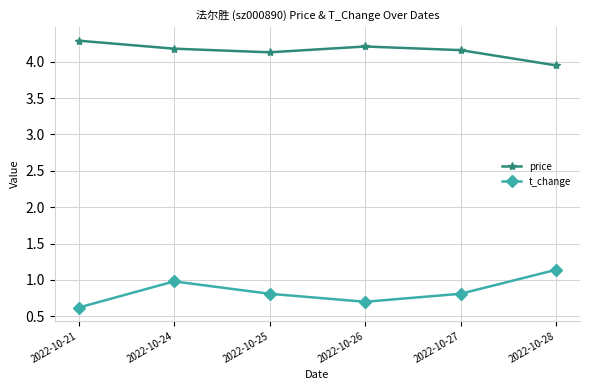

True or false: t_change and price intersect in this chart.

False